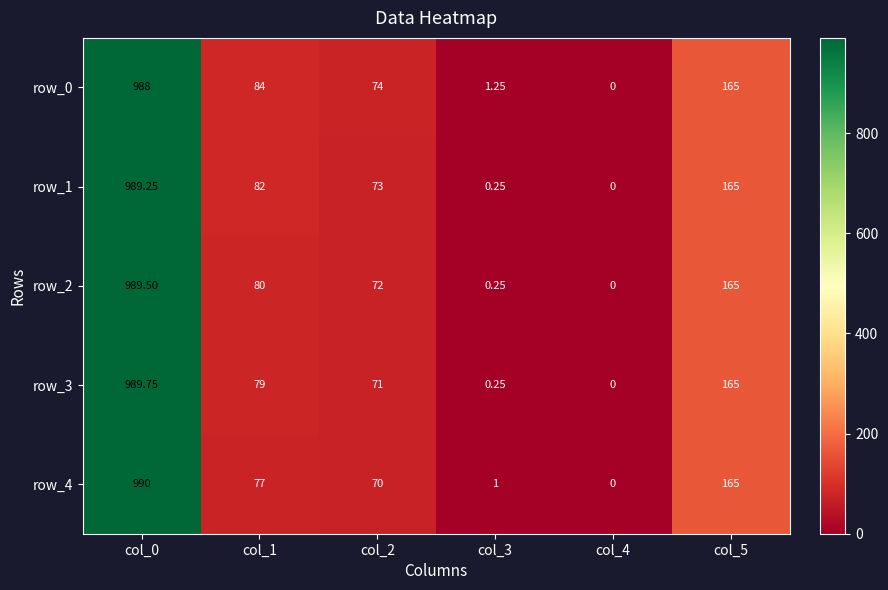

At which label is row_2 closest to 494?

col_5